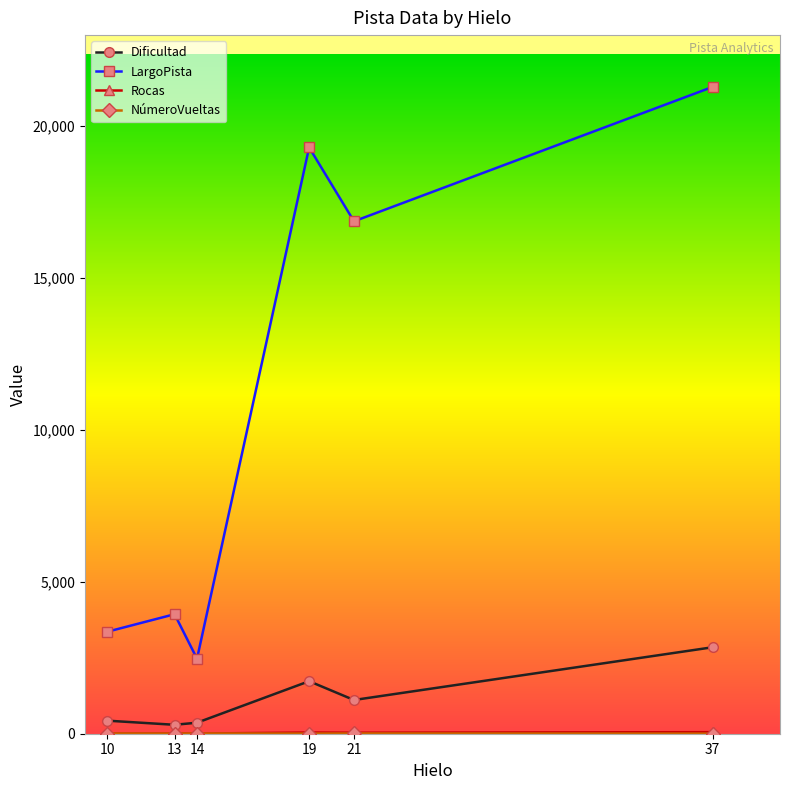

How many interior local valleys does the LargoPista series have?

2